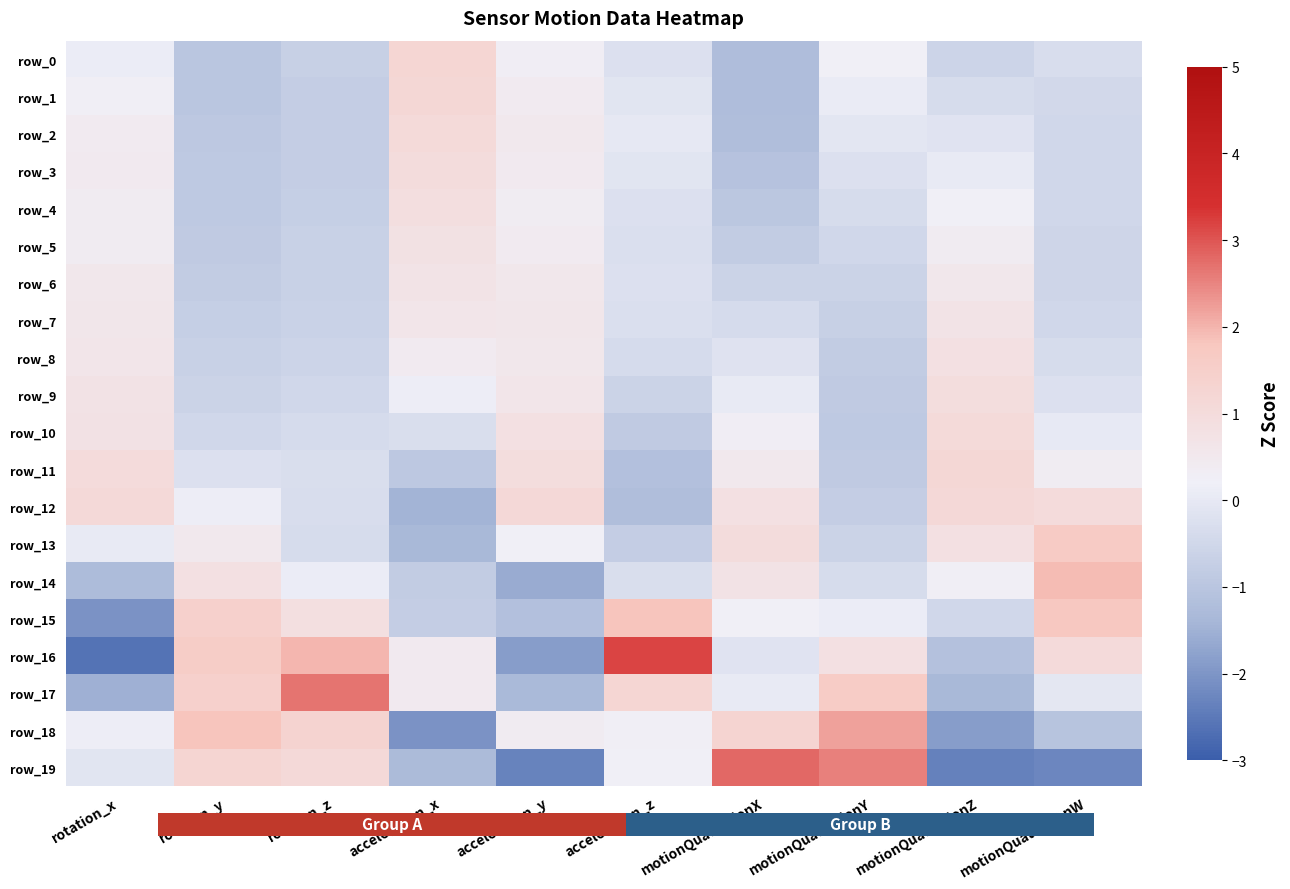

Is it true that row_8 equals 0.8 at acceleration_x?

False